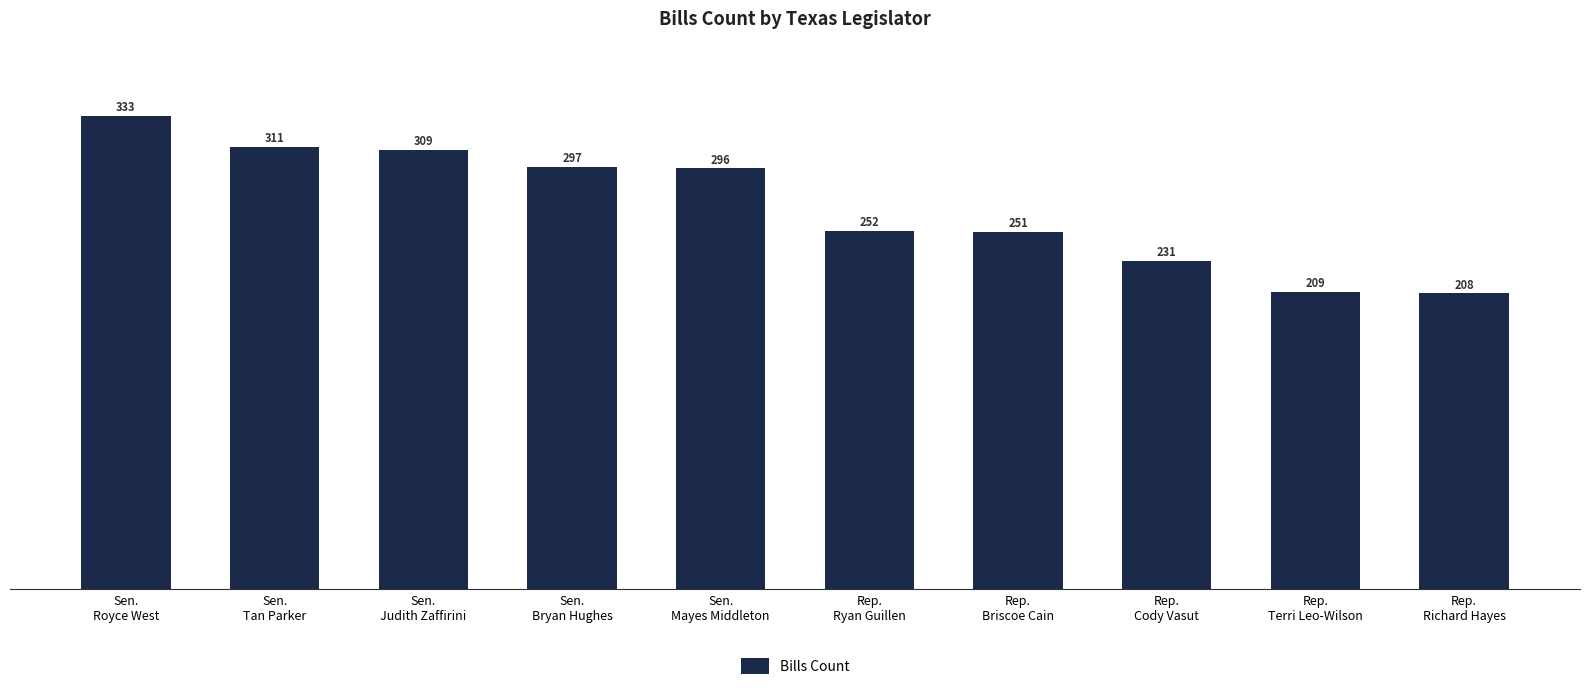

List the labels in order of value, smallest first.

Rep.
Richard Hayes, Rep.
Terri Leo-Wilson, Rep.
Cody Vasut, Rep.
Briscoe Cain, Rep.
Ryan Guillen, Sen.
Mayes Middleton, Sen.
Bryan Hughes, Sen.
Judith Zaffirini, Sen.
Tan Parker, Sen.
Royce West